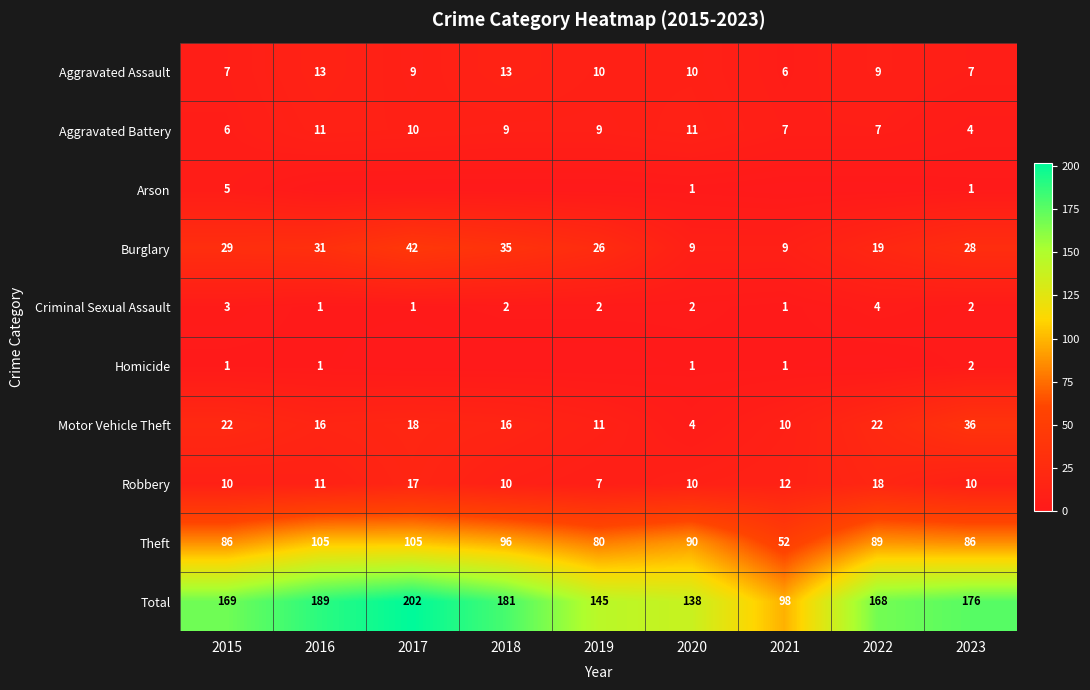

Read the Motor Vehicle Theft value at 2015, to the nearest 10.

20